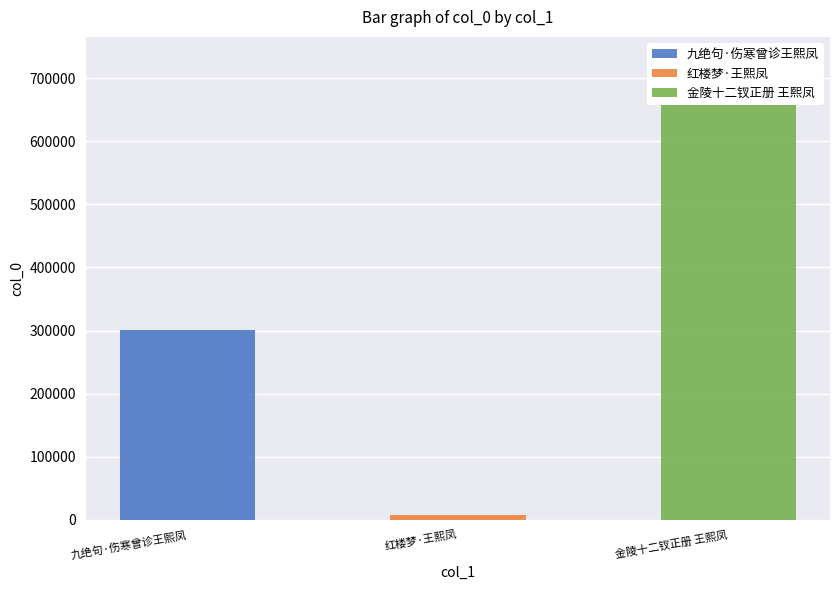

What position from the left is 红楼梦·王熙凤?

2